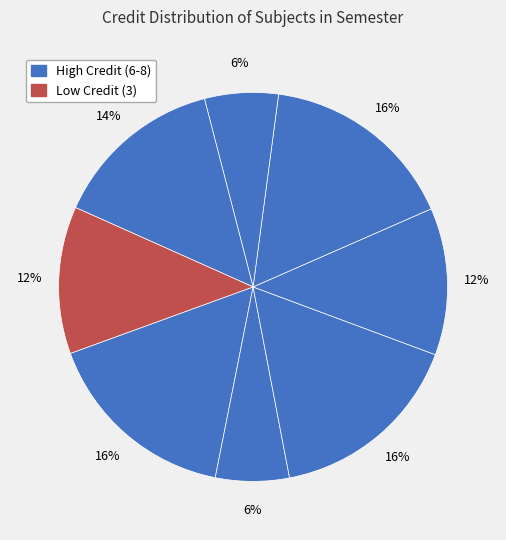

How many slices are in this pie chart?

8